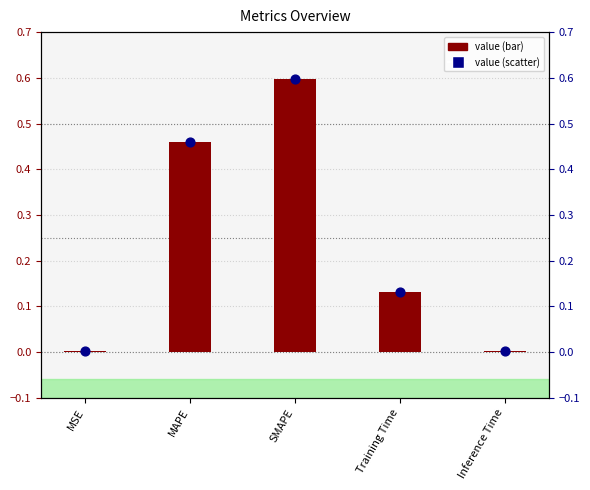

Which series has the largest Y range (max minus min)?

col_1 value